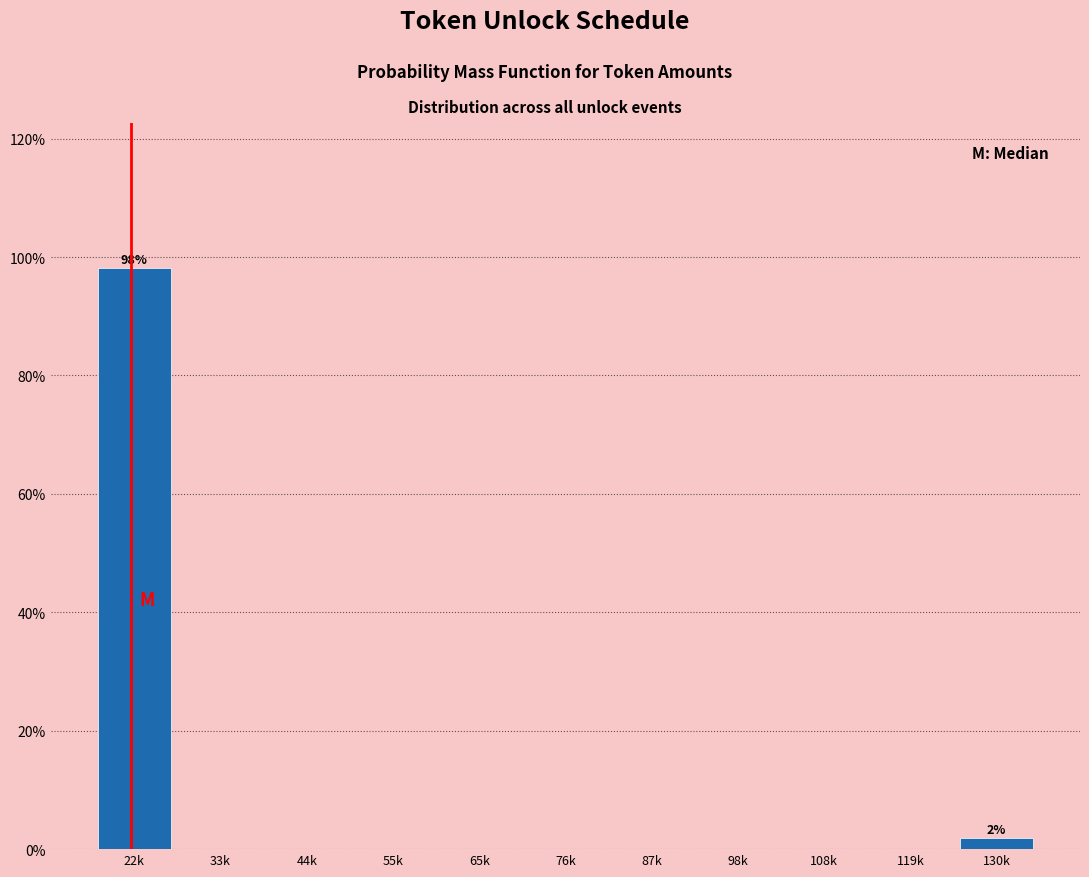

Reading left to right, list all the values displayed in this chart.

22k=98.1	33k=0.0	44k=0.0	55k=0.0	65k=0.0	76k=0.0	87k=0.0	98k=0.0	108k=0.0	119k=0.0	130k=1.9